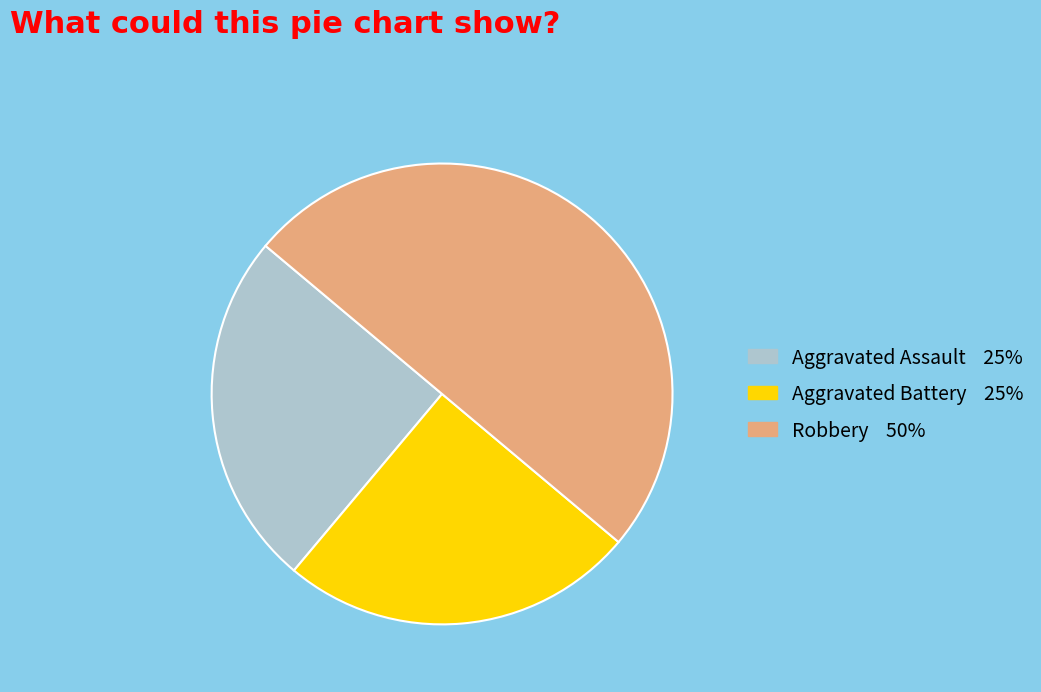

How many slices are in this pie chart?

3